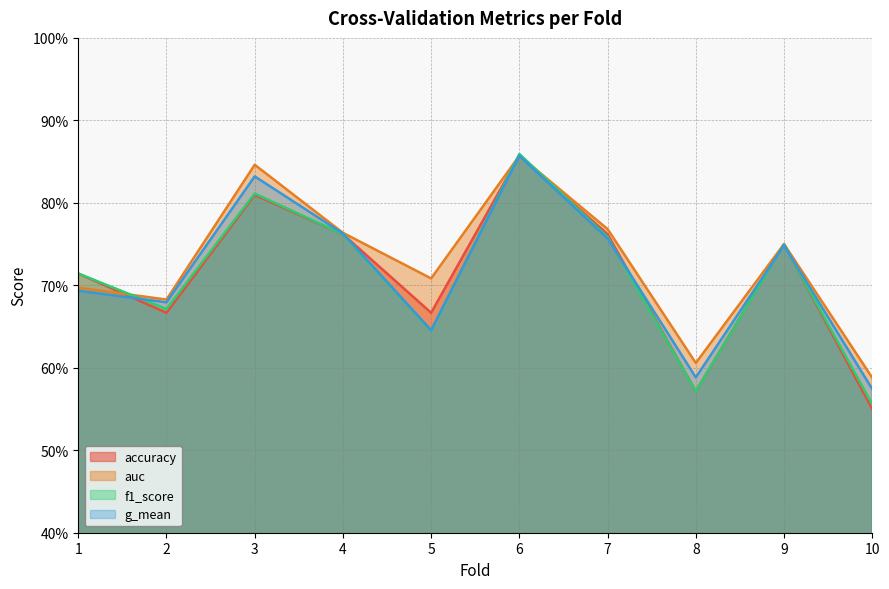

What is the approximate value of f1_score at 7?

0.8